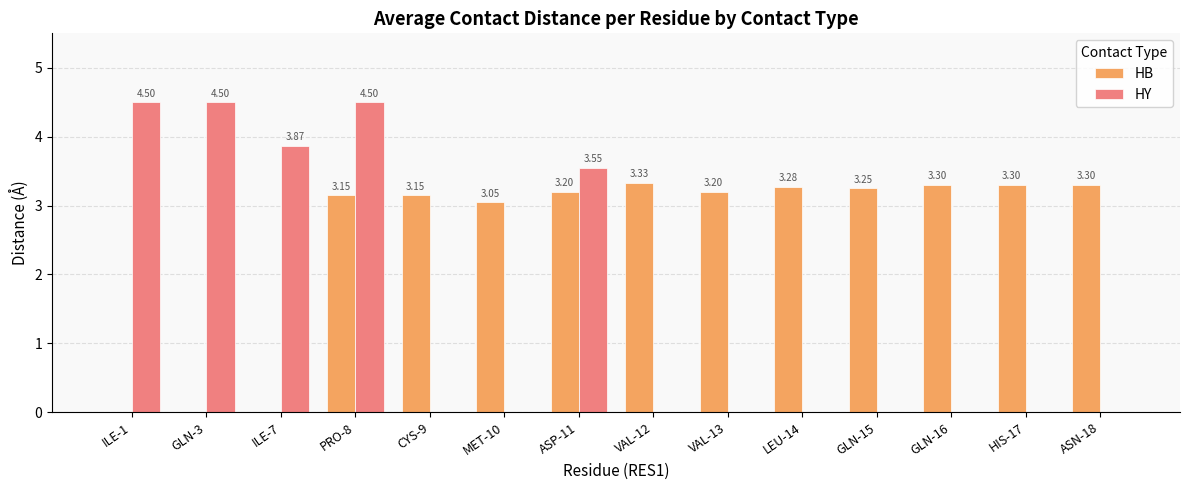

Is the value of HY at GLN-16 greater than the value of HB at VAL-13?

No